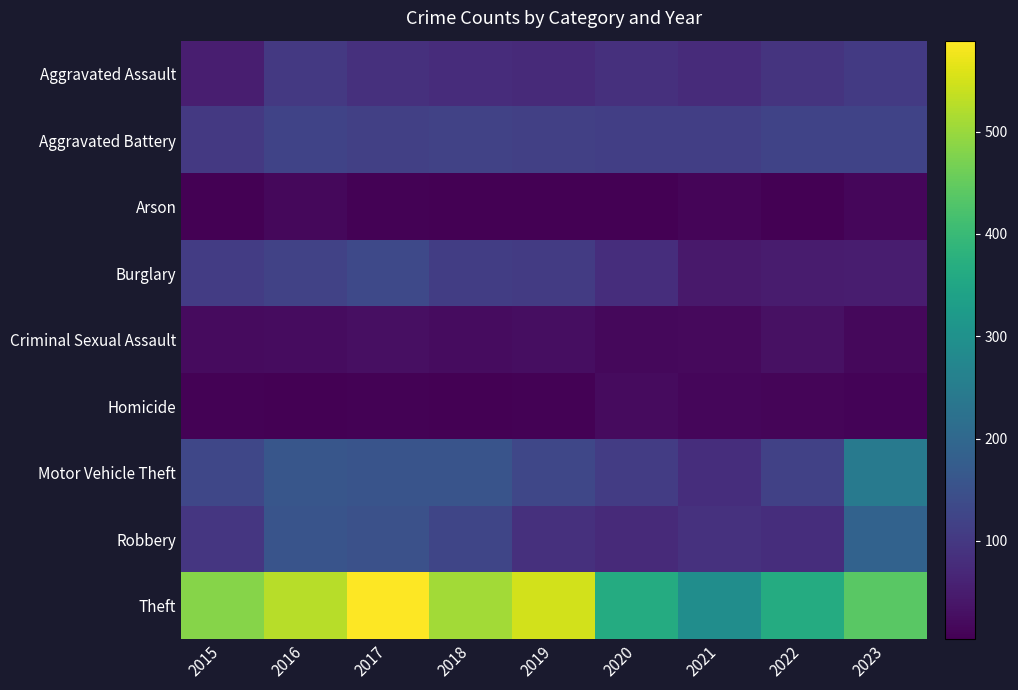

What is the maximum value shown in the chart?

589